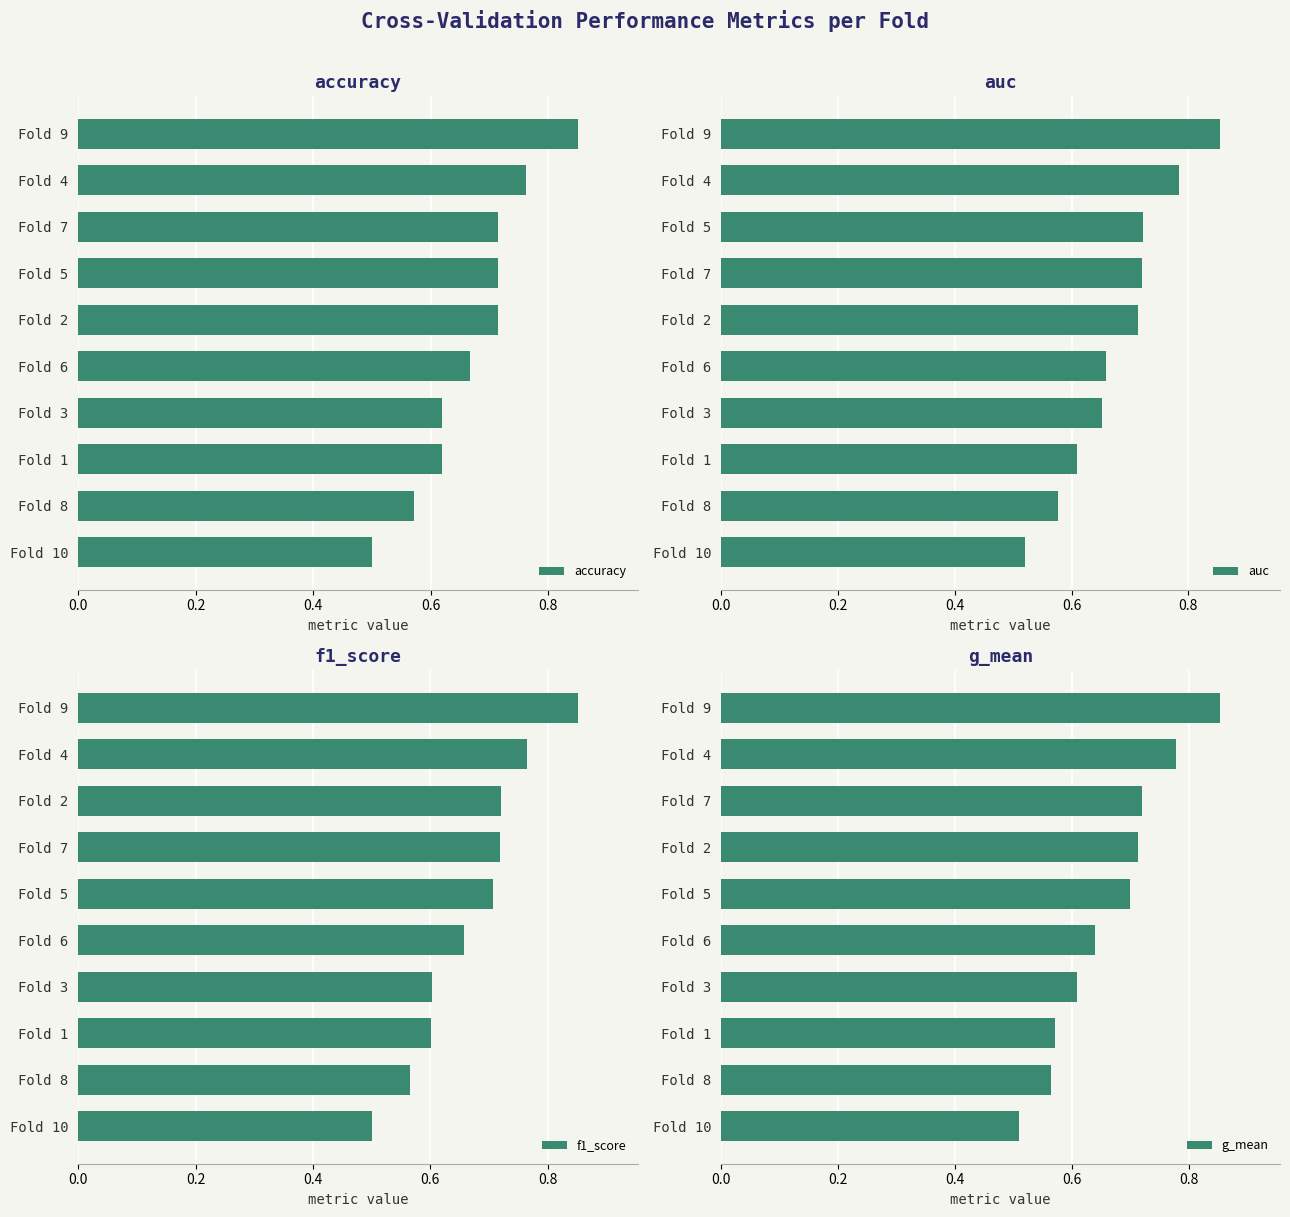

Which series has the widest spread of values?

f1_score